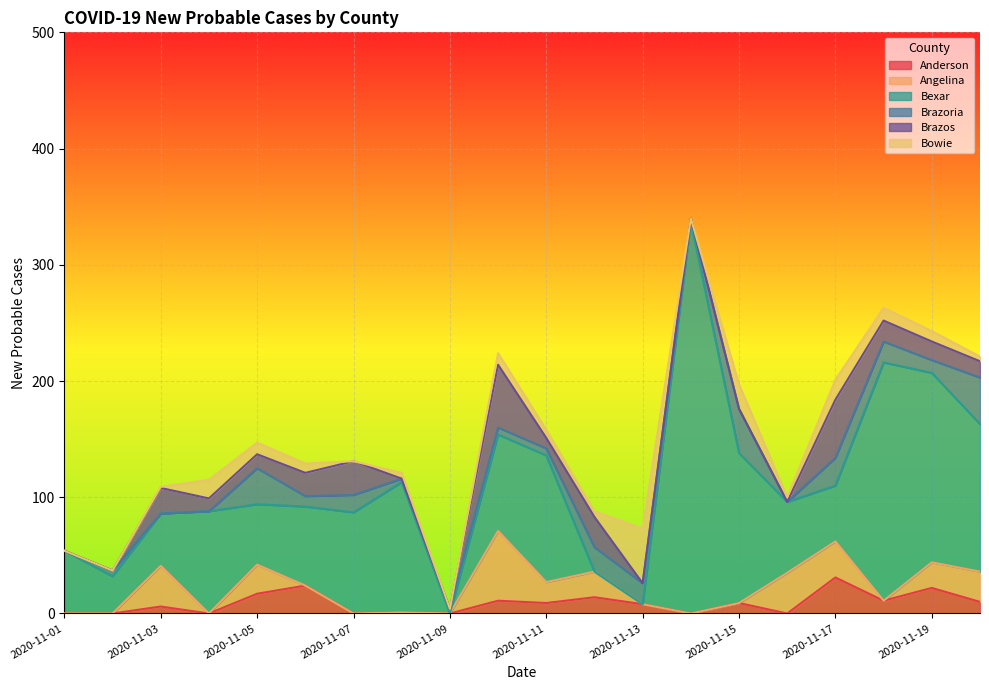

Which has a higher value, 2020-11-18 or 2020-11-08?

2020-11-18